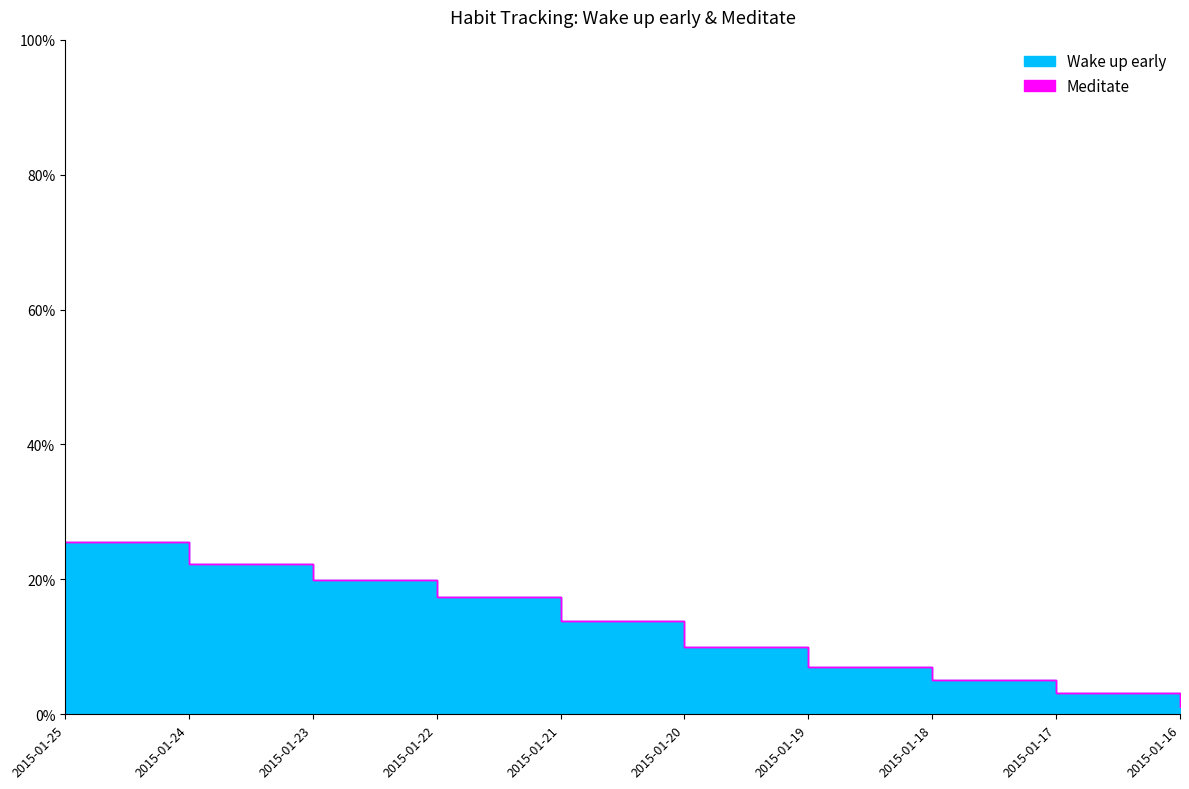

Which series has the largest total across all categories?

Wake up early